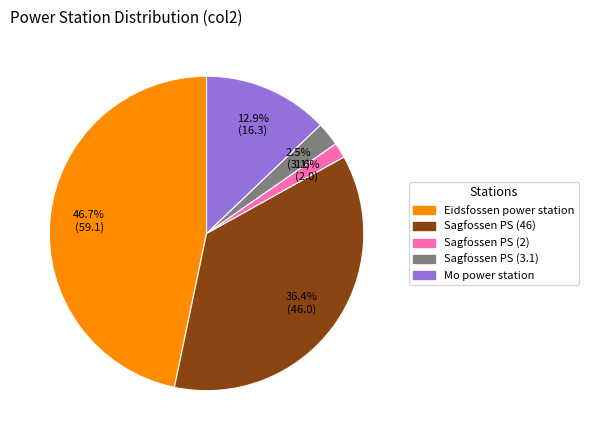

Approximately how many times larger is the value at Sagfossen PS (46) compared to Mo power station?

2.8